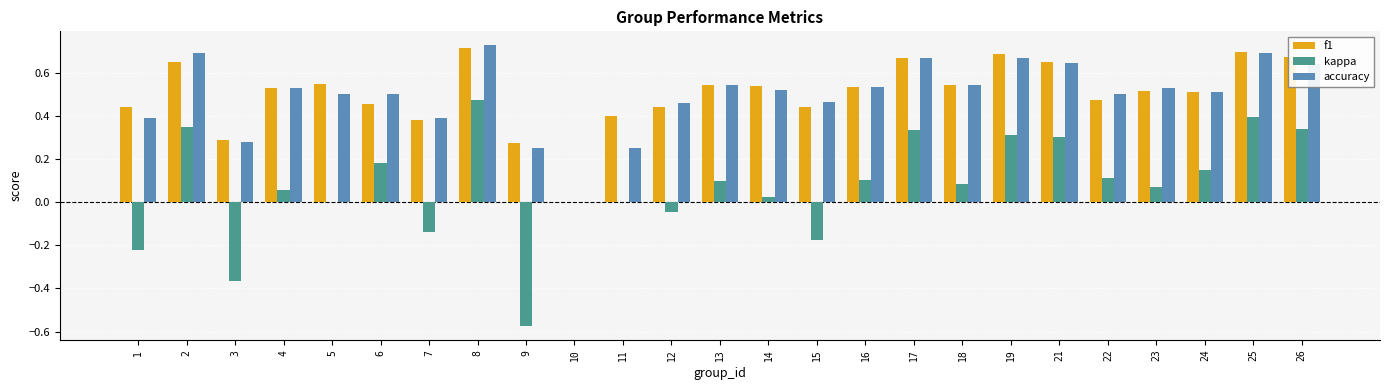

Which label corresponds to the largest value in the chart?

8